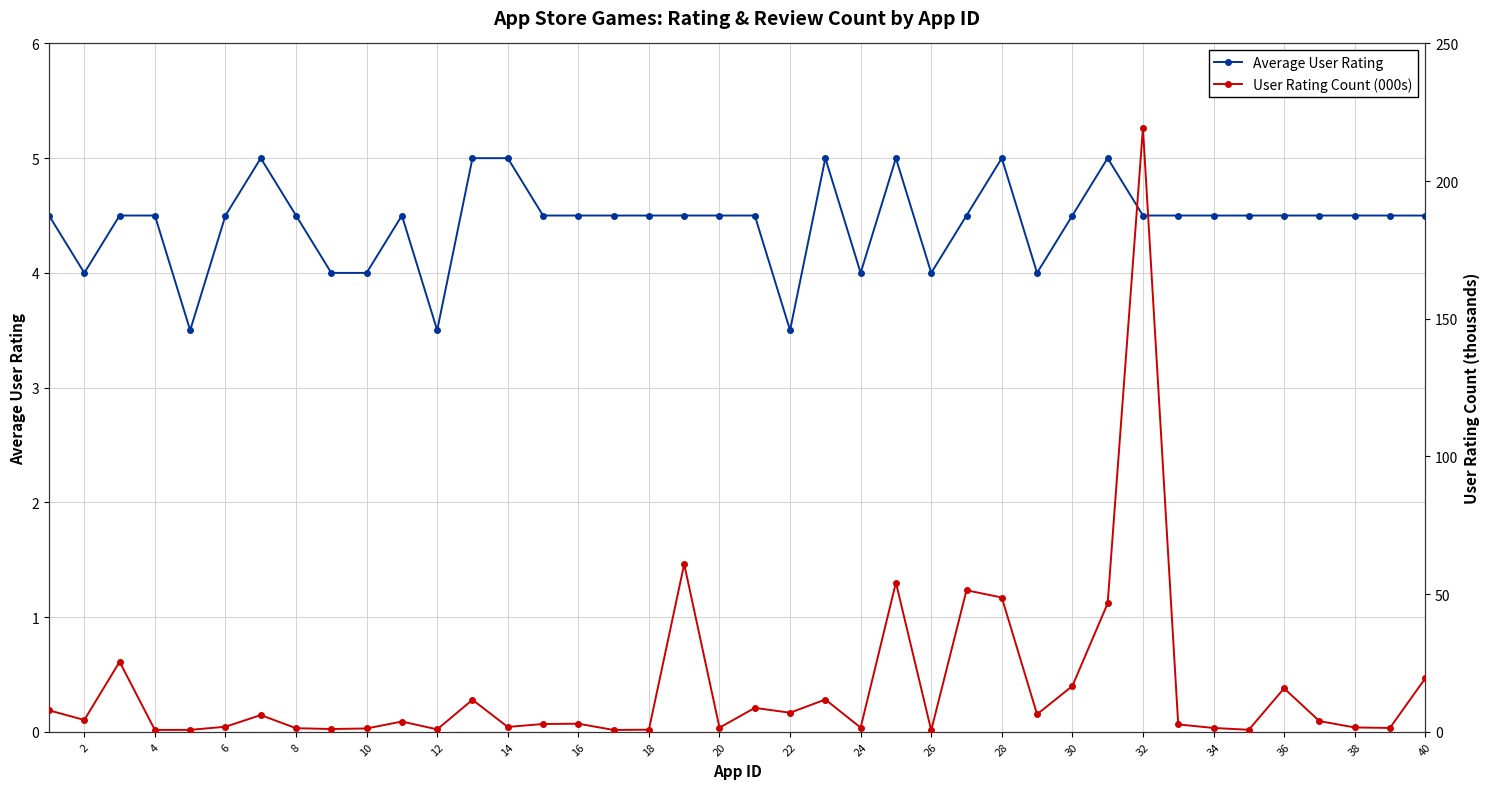

What is the sum of all User Rating Count (000s) values?

657.6